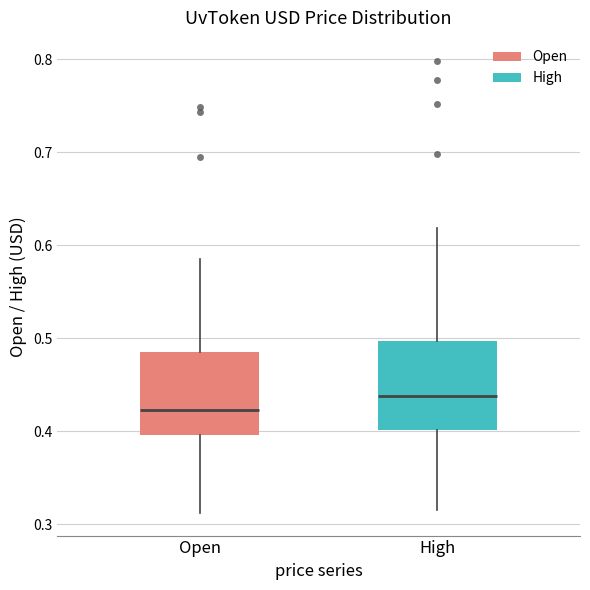

Where does the median line of the box for Open sit on the y-axis? The values are not printed on the chart, so give them approximately, as read against the axis.

0.42